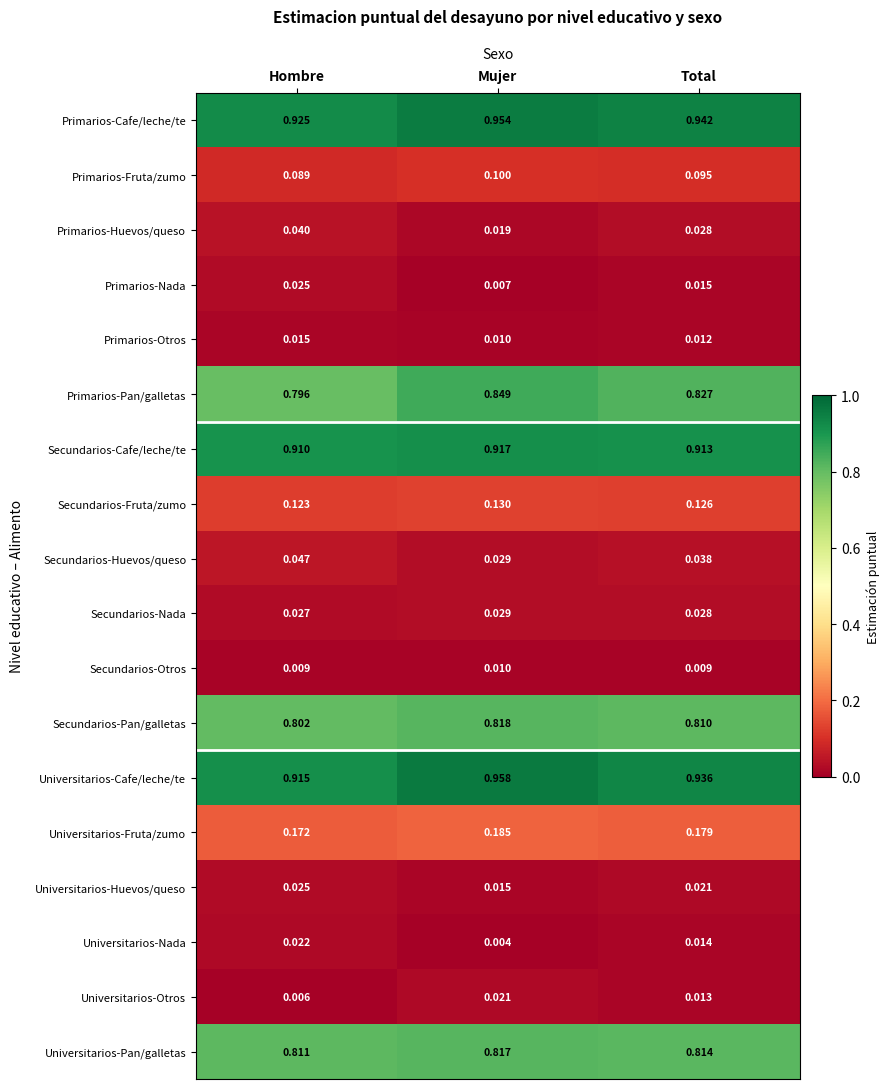

Which category has the lowest value in the Primarios-Pan/galletas series?

Hombre